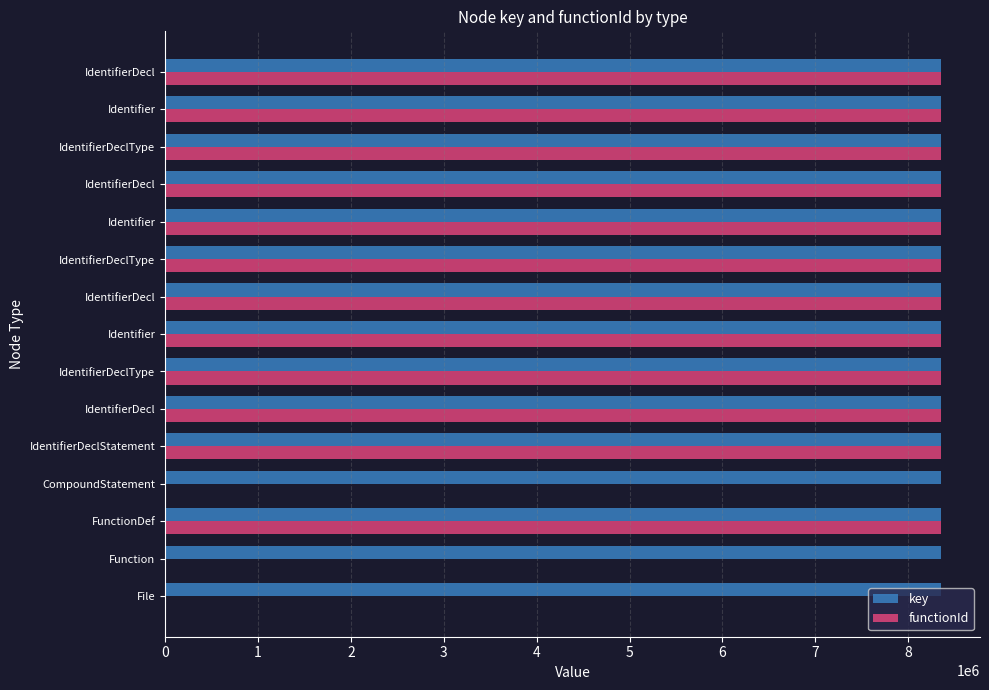

Rank the categories by functionId value from lowest to highest.

File, Function, CompoundStatement, FunctionDef, IdentifierDeclStatement, IdentifierDecl, IdentifierDeclType, Identifier, IdentifierDecl, IdentifierDeclType, Identifier, IdentifierDecl, IdentifierDeclType, Identifier, IdentifierDecl